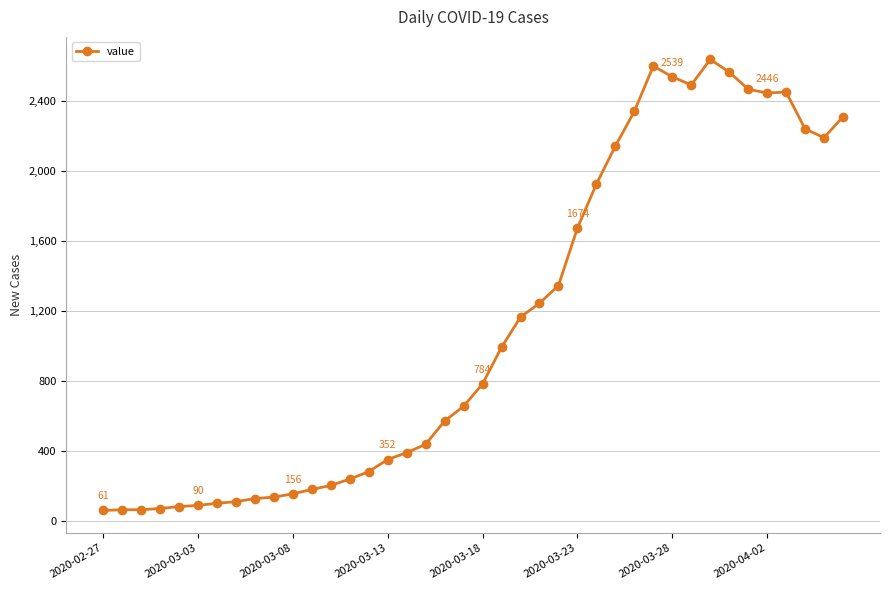

What is the value of the 21st point from the left?

784